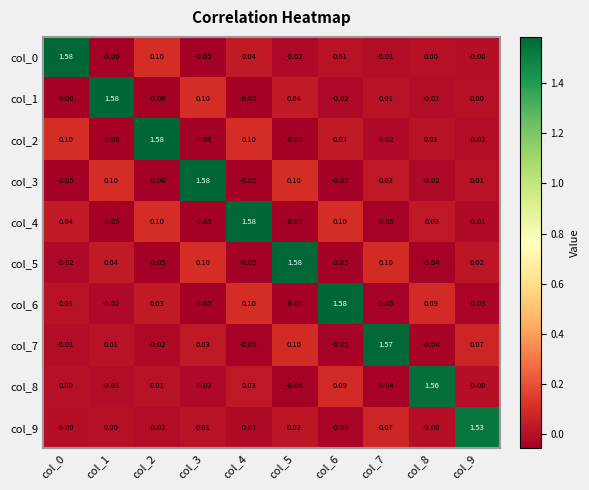

Is the value of col_2 at col_3 greater than the value of col_8 at col_4?

No